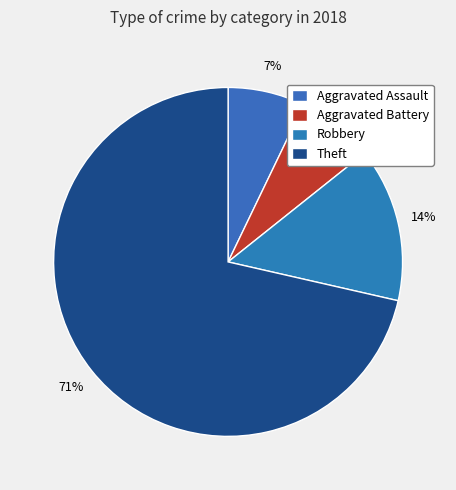

Is Theft the majority of the pie?

Yes